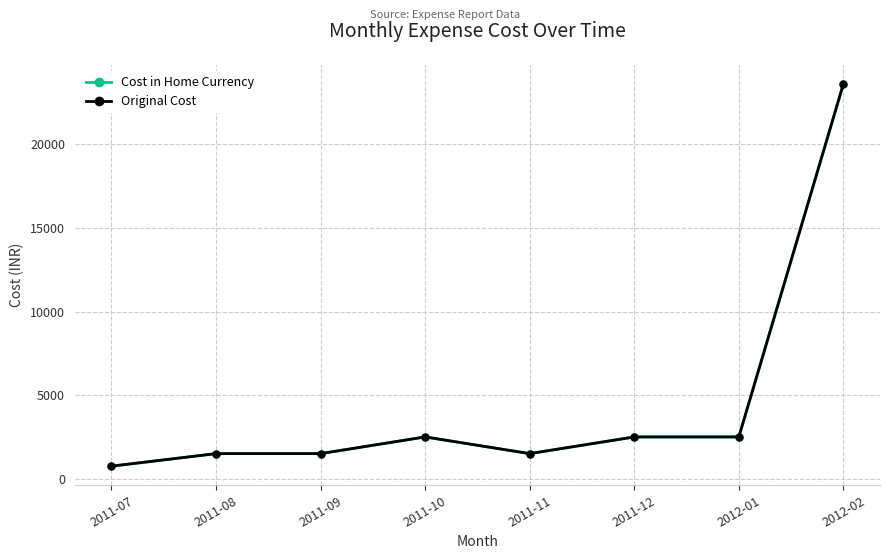

How many interior local valleys does the Cost in Home Currency series have?

1